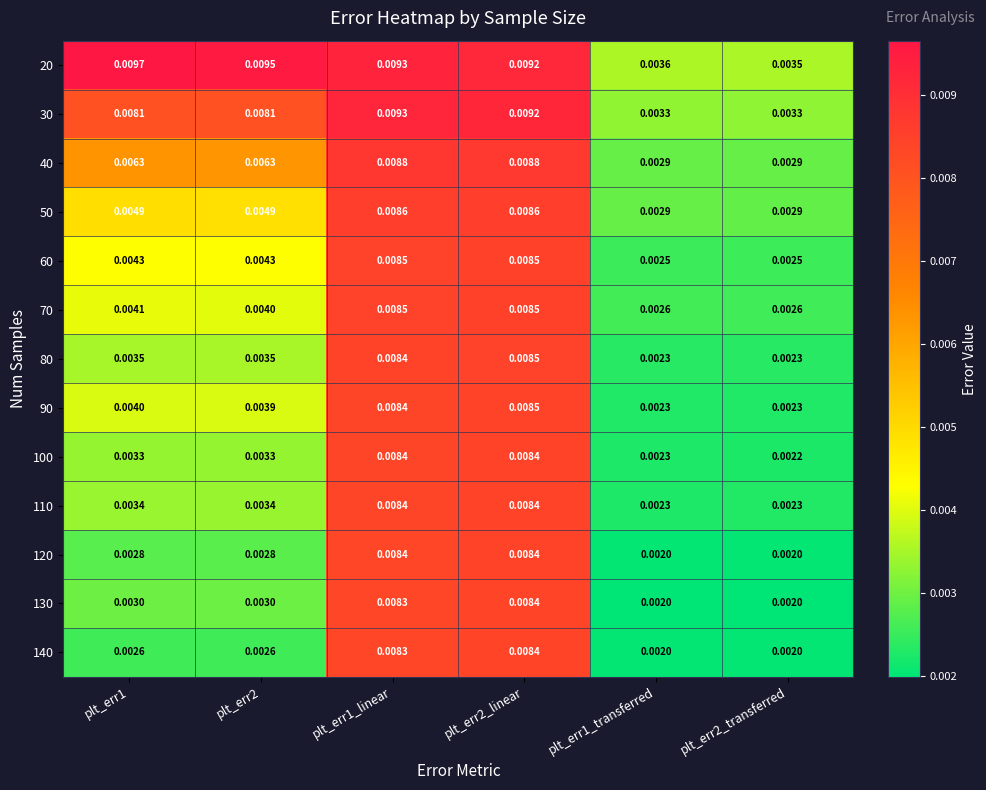

Is the value of 120 at plt_err1 greater than the value of 90 at plt_err2_transferred?

Yes